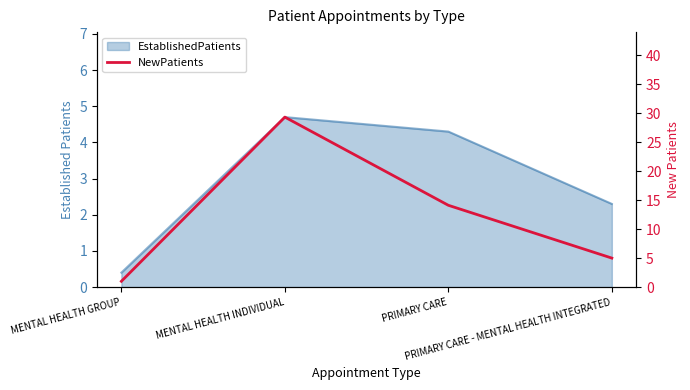

Which category has the lowest value across all series?

MENTAL HEALTH GROUP